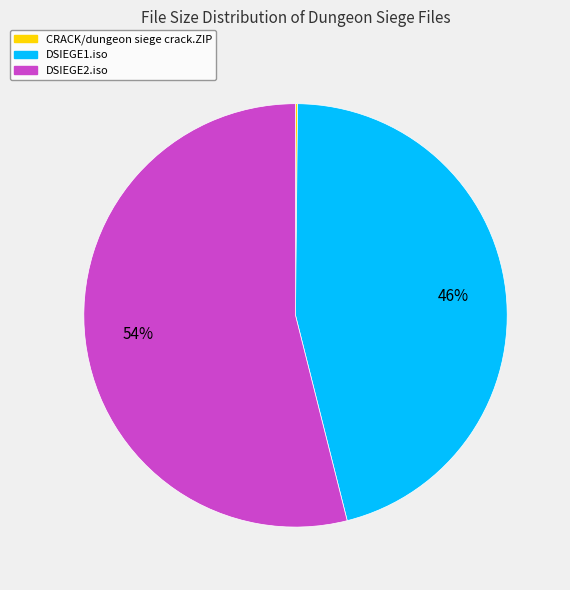

Combined, do DSIEGE2.iso and DSIEGE1.iso account for over 50%?

Yes